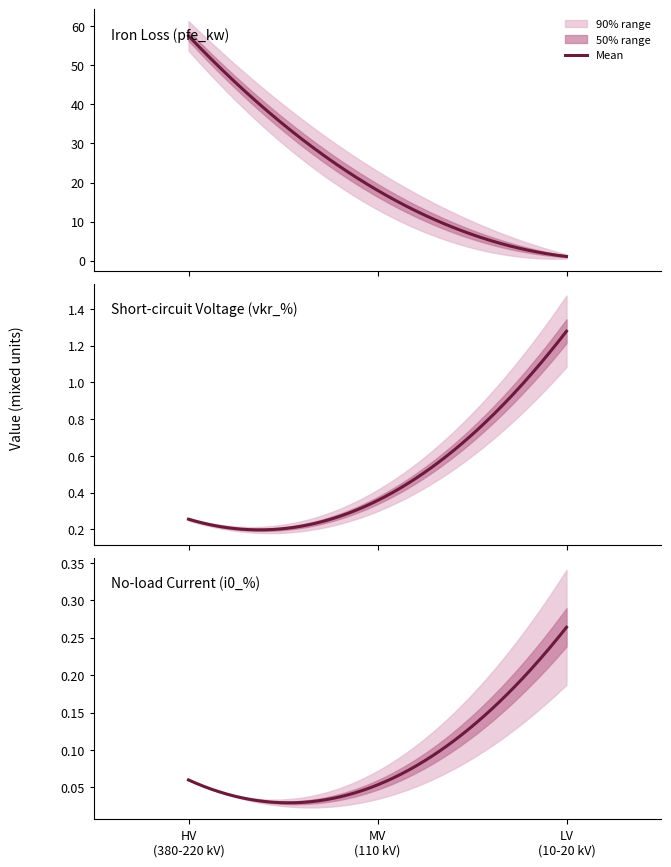

What is the greatest value displayed?

60.0